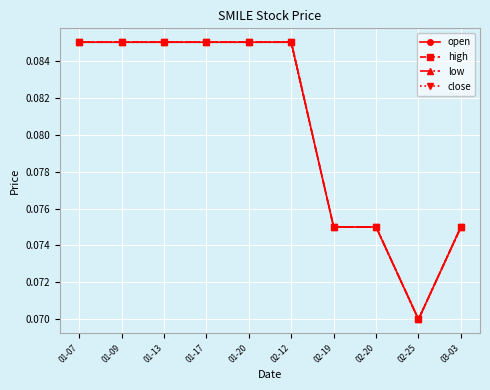

What is the value of the open point at the 10th from the left?

0.1